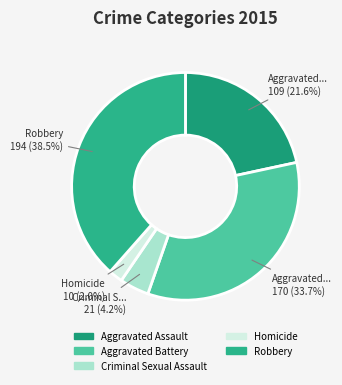

Which category has the biggest portion of the pie?

Robbery